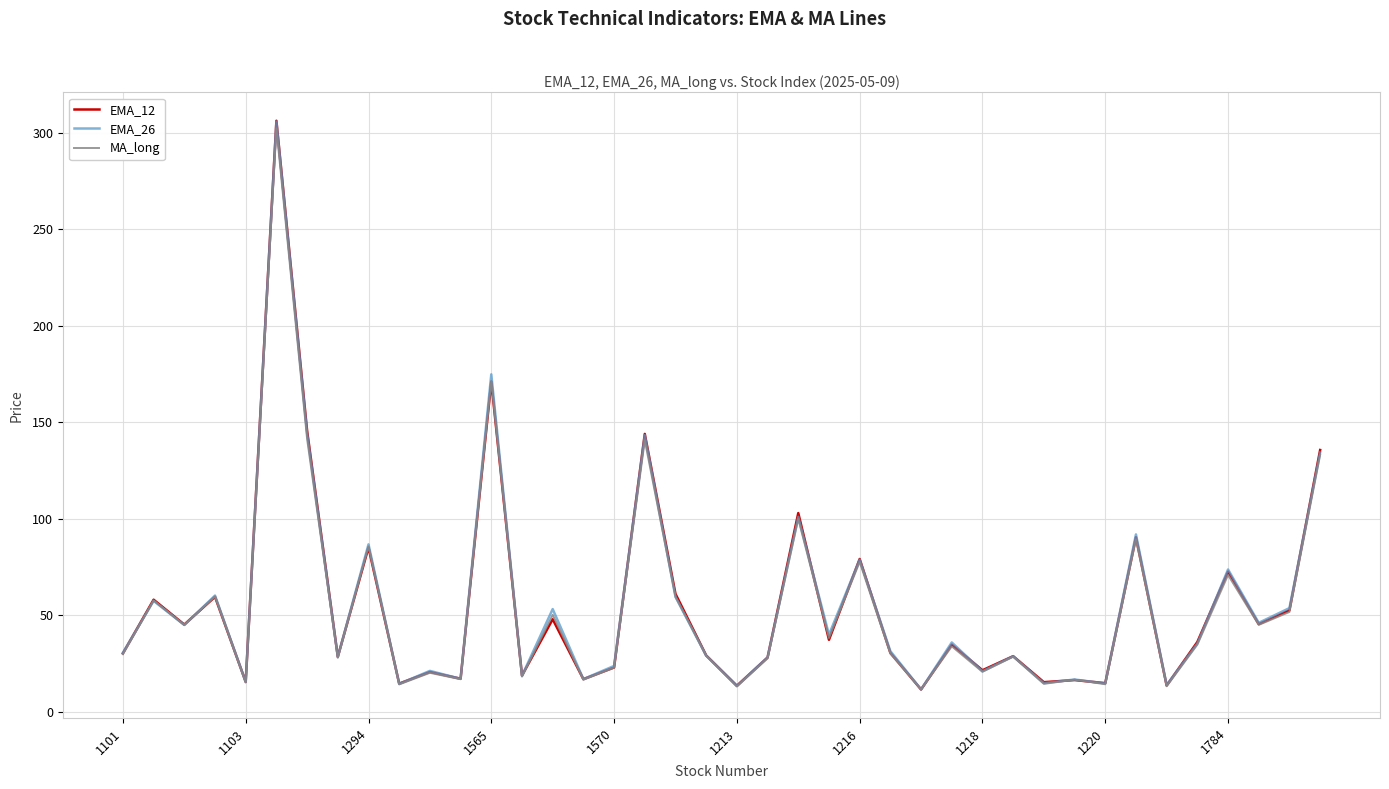

What is the minimum value shown in the chart?

11.4